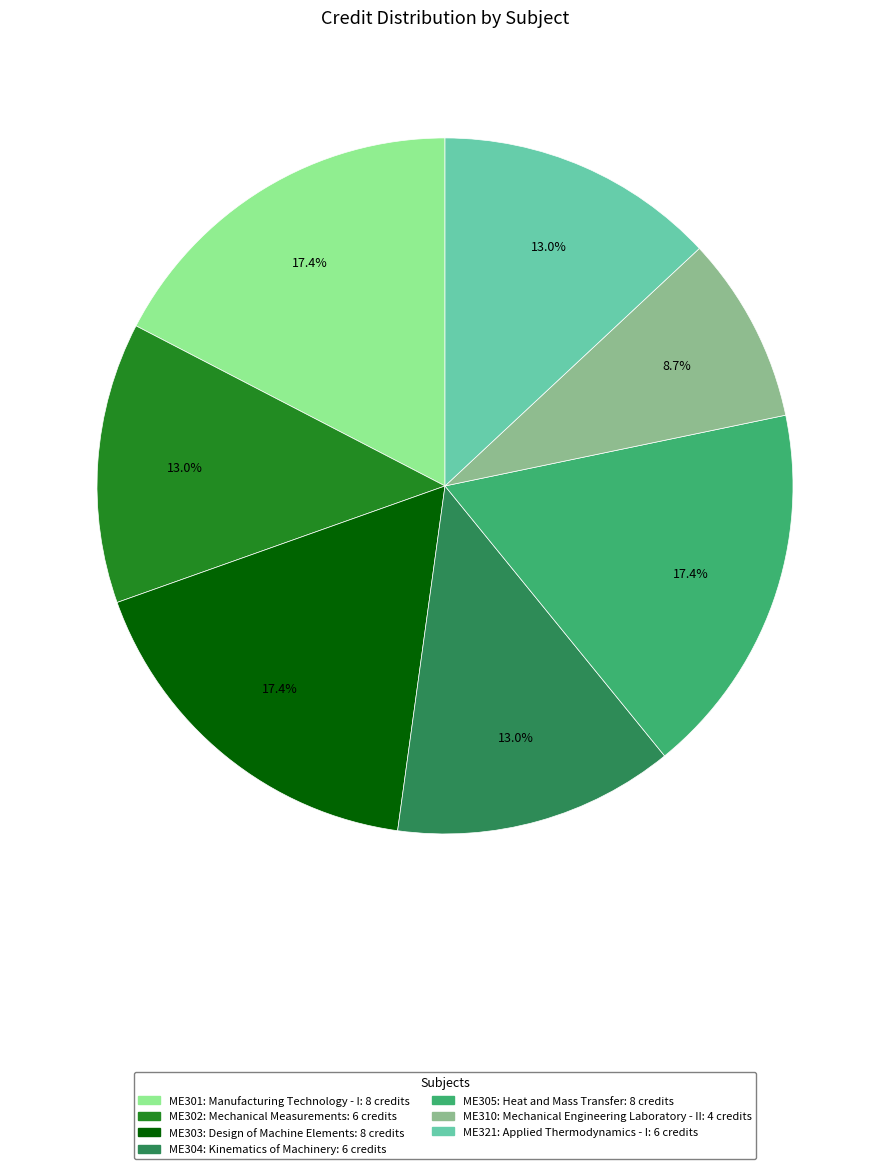

Which category has the smallest portion of the pie?

ME310: Mechanical Engineering Laboratory - II